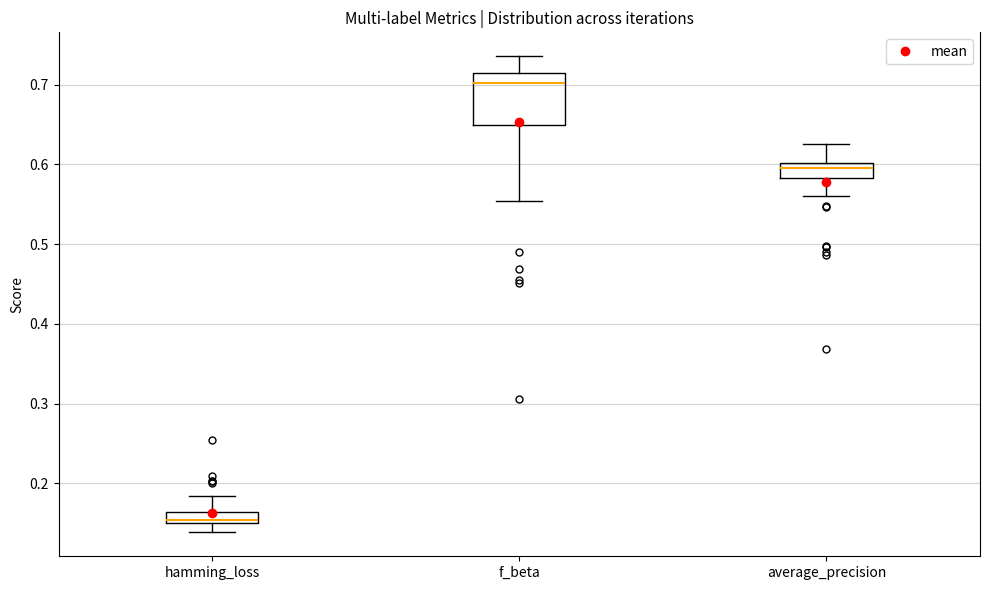

Where does the upper whisker of the box for hamming_loss end on the y-axis? The values are not printed on the chart, so give them approximately, as read against the axis.

0.18